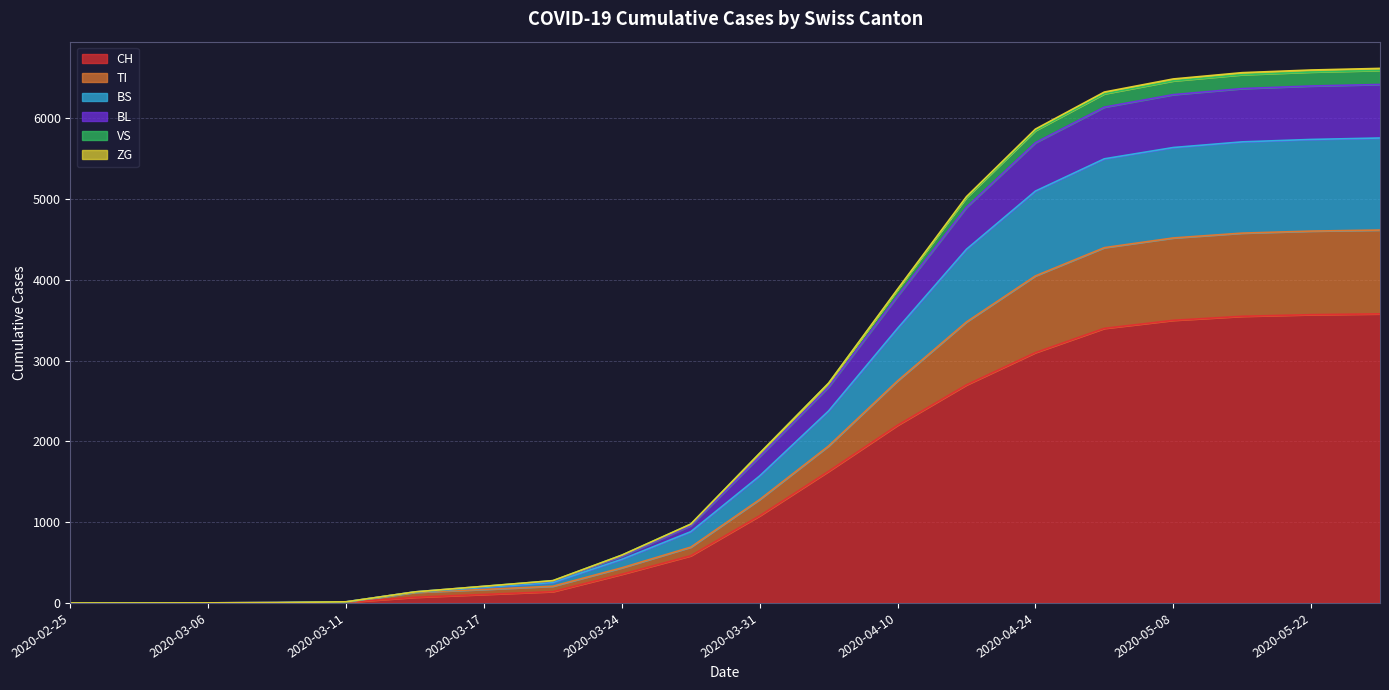

True or false: BS and TI intersect in this chart.

False